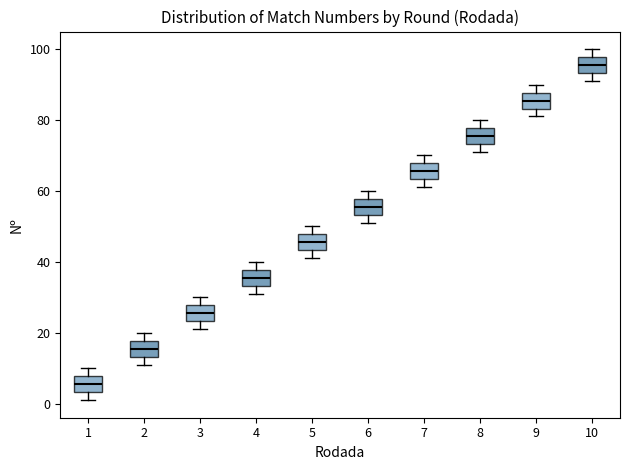

Which box's median line is the highest?

10